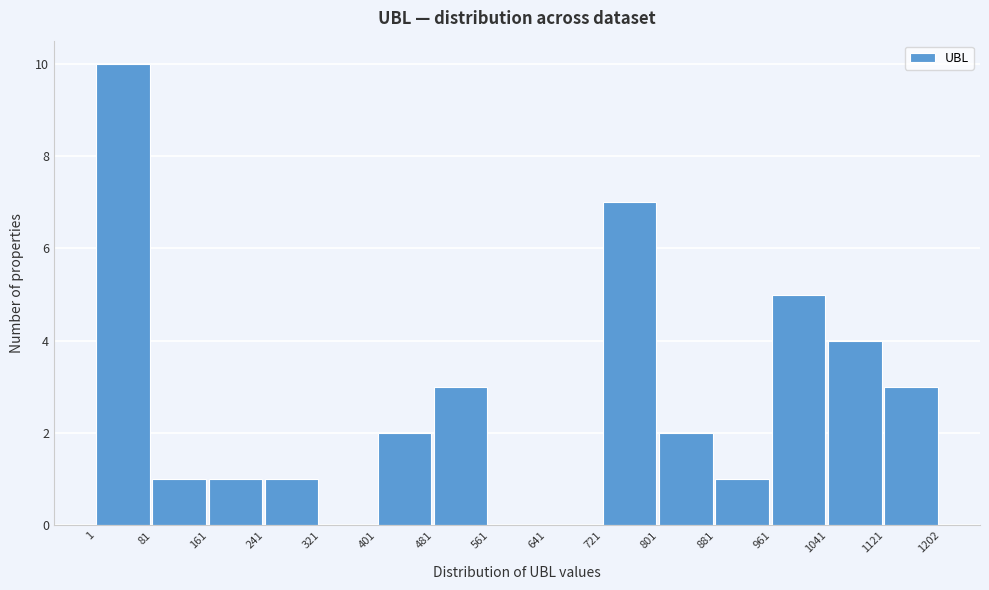

Reading left to right, transcribe this chart: for each bar, give the range it covers on the x-axis and its height. The values are not printed on the chart, so give them approximately, as read against the axis.

1 to 81: 10
81 to 161: 1
161 to 241: 1
241 to 321: 1
321 to 401: 0
401 to 481: 2
481 to 561: 3
561 to 641: 0
641 to 721: 0
721 to 801: 7
801 to 881: 2
881 to 961: 1
961 to 1041: 5
1041 to 1121: 4
1121 to 1202: 3